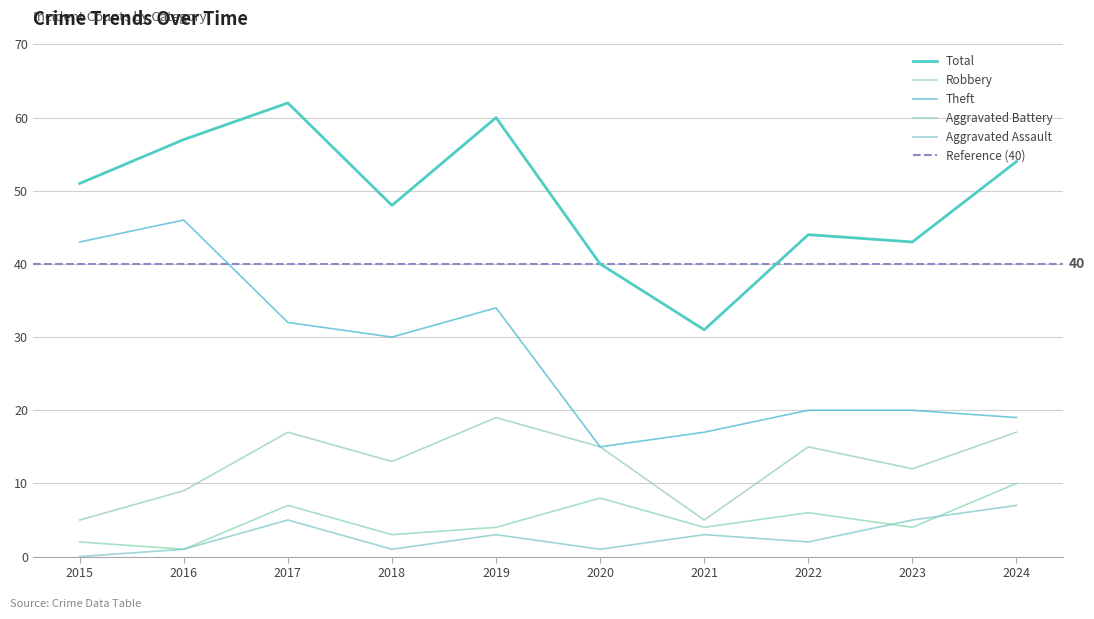

How many data points in Total are less than 51?

5